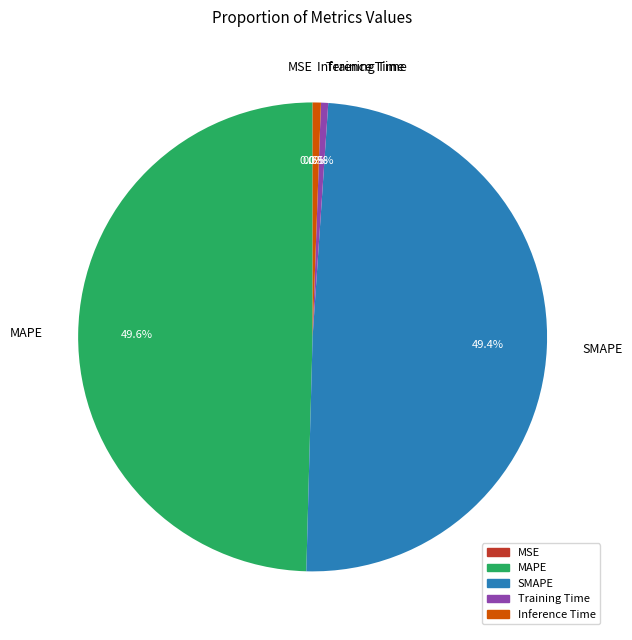

Which has a higher value, SMAPE or Inference Time?

SMAPE